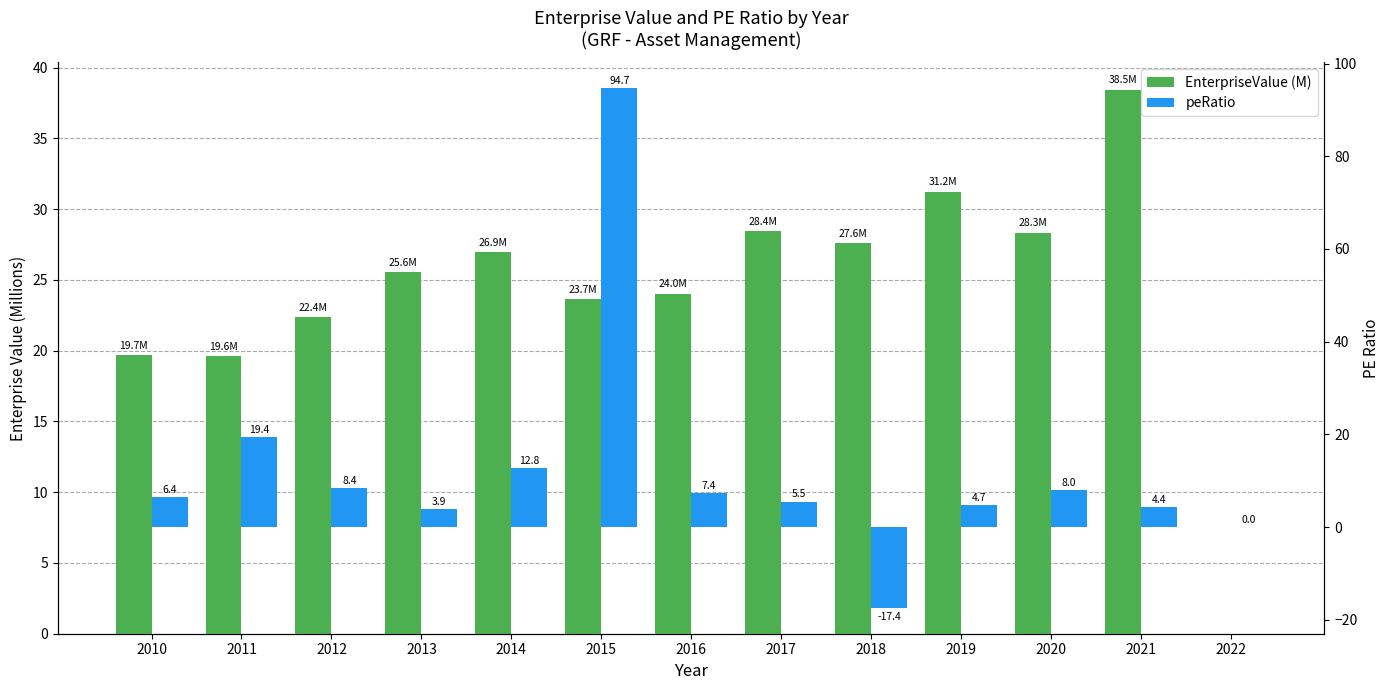

Reading left to right, list all the values displayed in this chart.

EnterpriseValue (M): 2010=19.7	2011=19.6	2012=22.4	2013=25.6	2014=26.9	2015=23.7	2016=24.0	2017=28.4	2018=27.6	2019=31.2	2020=28.3	2021=38.5	2022=0.0
peRatio: 2010=6.4	2011=19.4	2012=8.4	2013=3.9	2014=12.8	2015=94.7	2016=7.4	2017=5.5	2018=-17.4	2019=4.7	2020=8.0	2021=4.4	2022=0.0